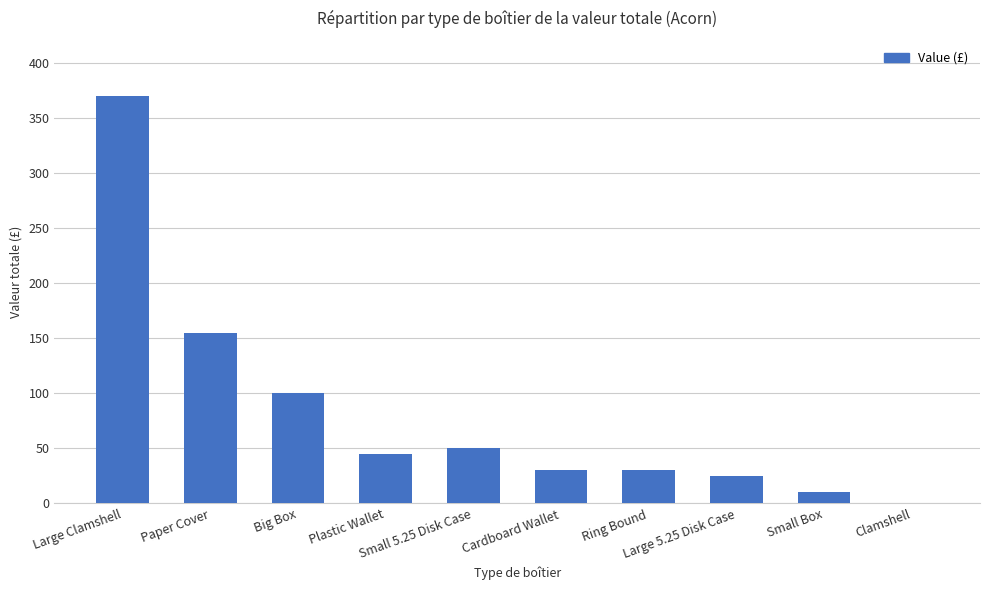

Are the bars horizontal?

No